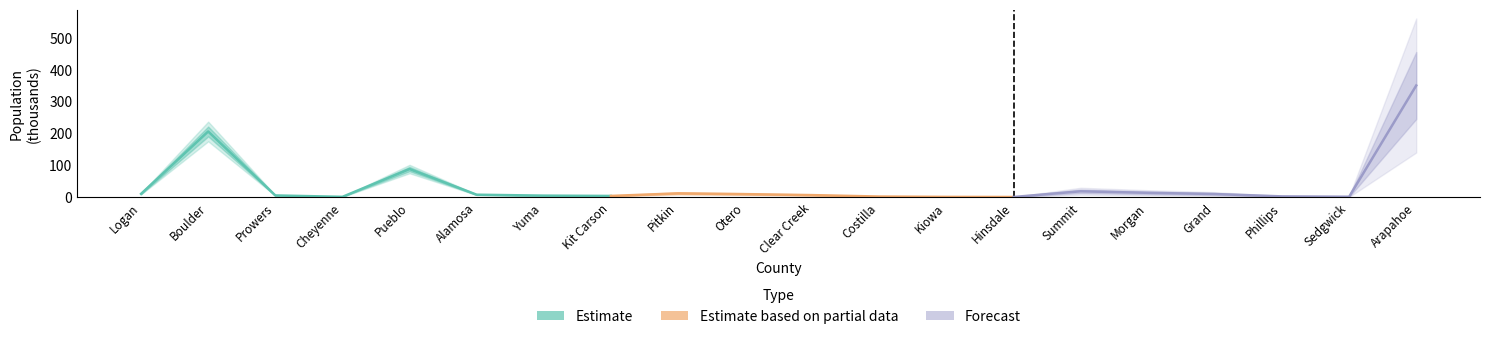

List the labels in order of value, smallest first.

Hinsdale, Kiowa, Cheyenne, Sedgwick, Costilla, Phillips, Kit Carson, Yuma, Prowers, Clear Creek, Alamosa, Otero, Grand, Logan, Pitkin, Morgan, Summit, Pueblo, Boulder, Arapahoe